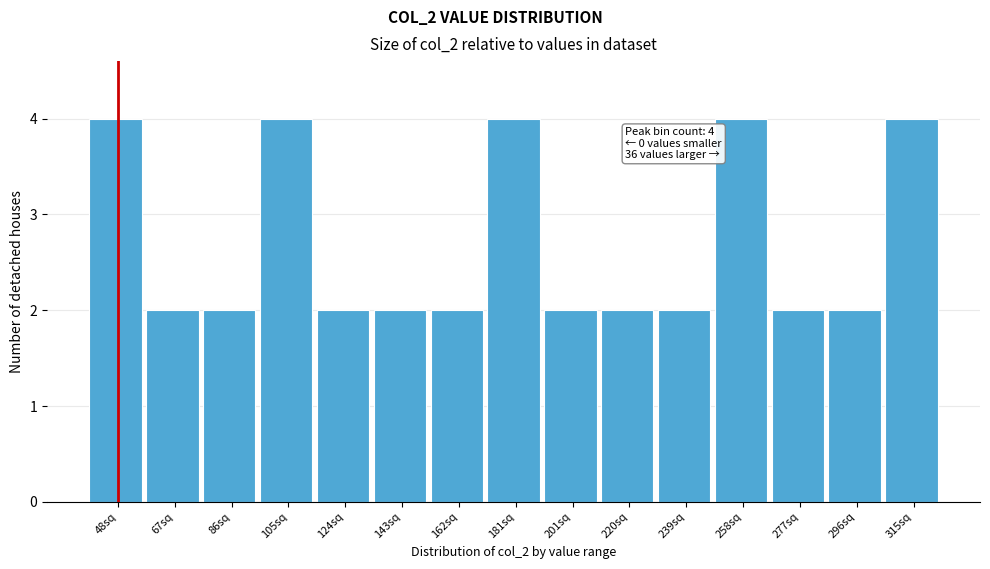

Reading left to right, transcribe all the data shown in this chart.

48sq=4	67sq=2	86sq=2	105sq=4	124sq=2	143sq=2	162sq=2	181sq=4	201sq=2	220sq=2	239sq=2	258sq=4	277sq=2	296sq=2	315sq=4